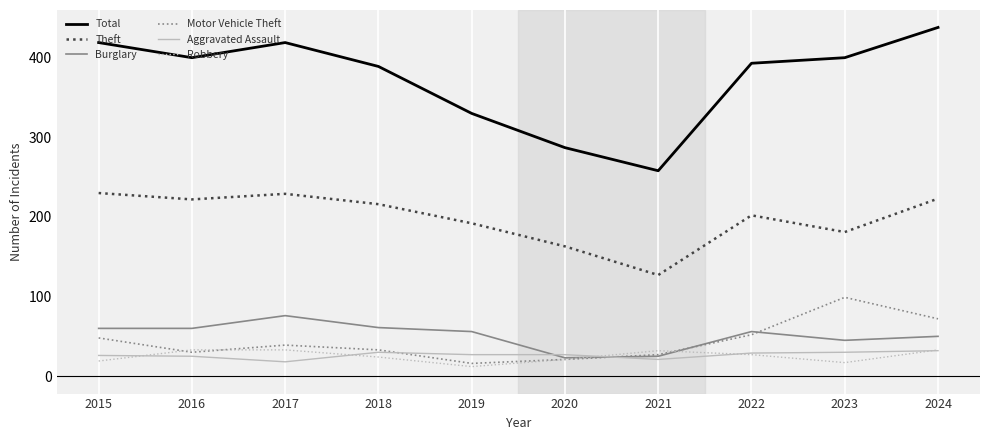

At how many categories does at least one series exceed 217?

10